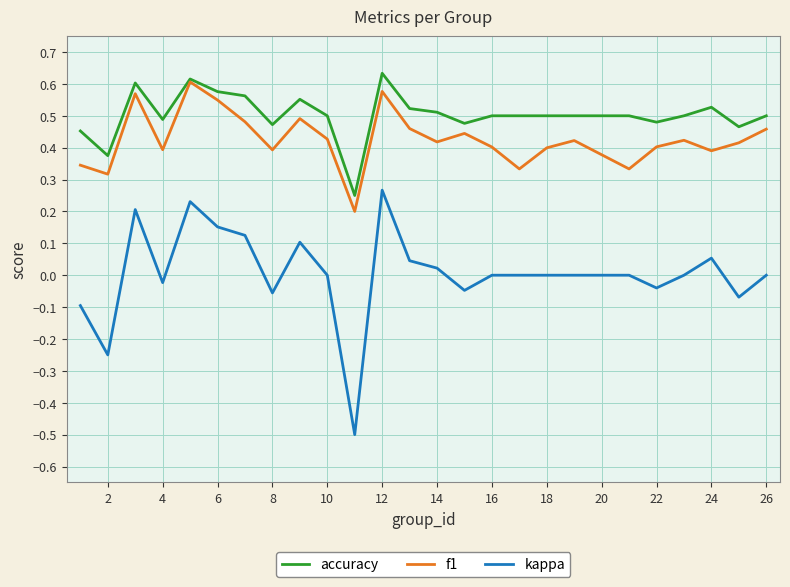

What is the minimum value shown in the chart?

-0.5